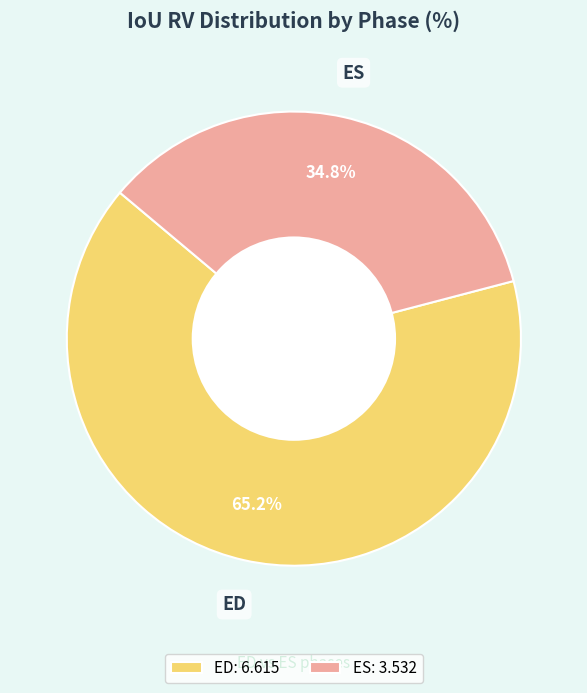

Which has a higher value, ED: 6.615 or ES: 3.532?

ED: 6.615